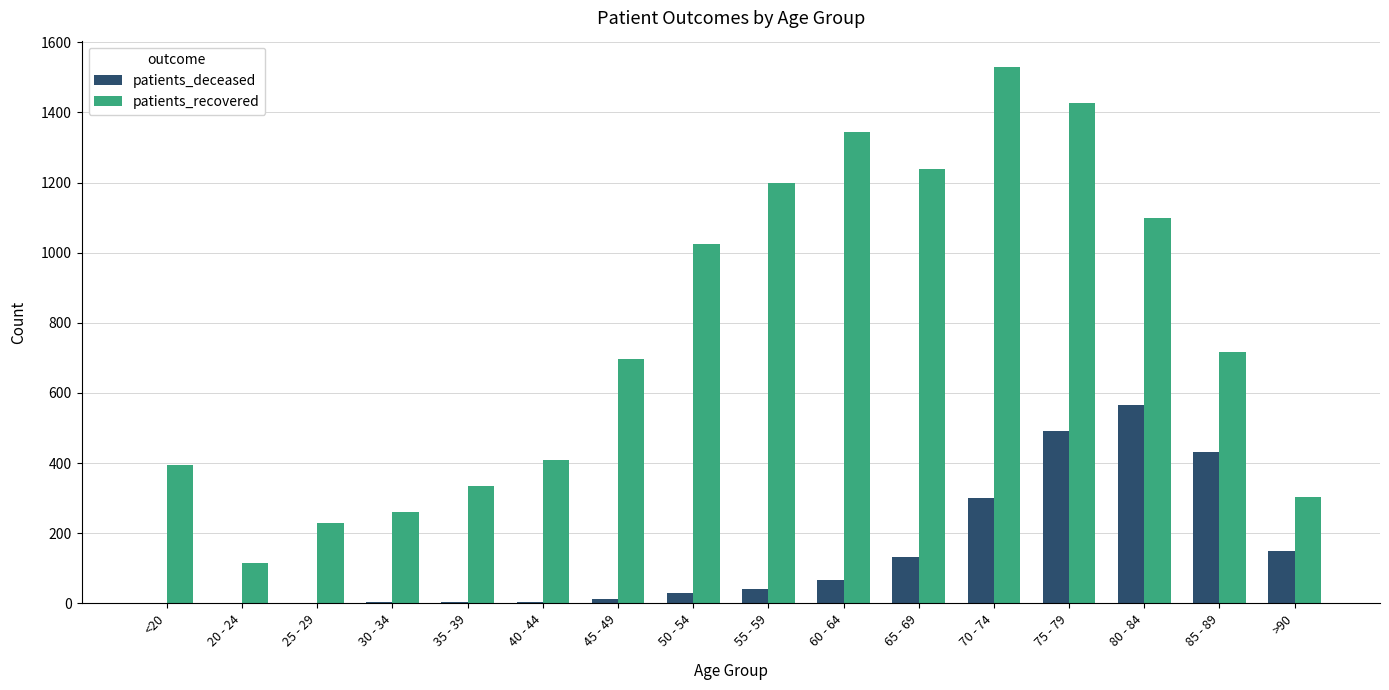

What is the sum of the patients_deceased values at 20 - 24 and >90?

149